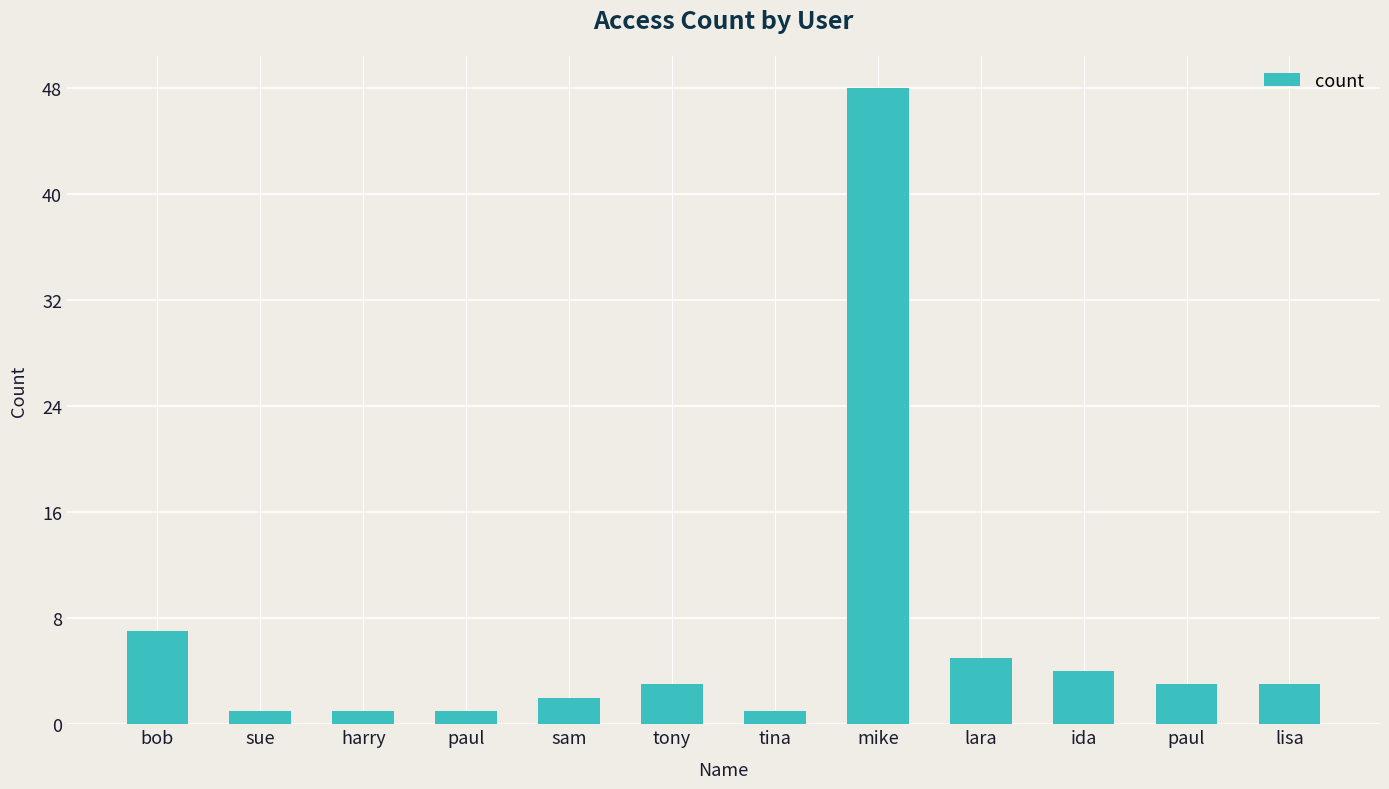

Rank the categories by value from highest to lowest.

mike, bob, lara, ida, tony, paul, lisa, sam, sue, harry, paul, tina